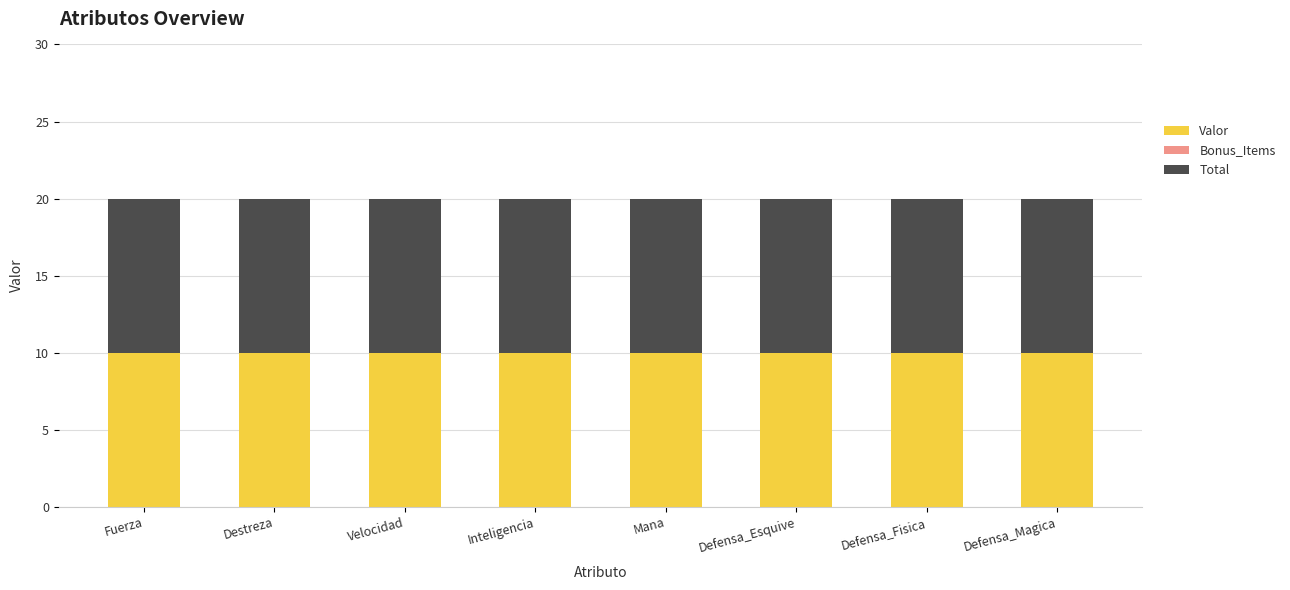

What are all the series names shown in the legend?

Valor, Bonus_Items, Total